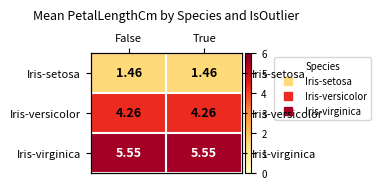

What is the approximate value of Iris-versicolor at False?

4.3